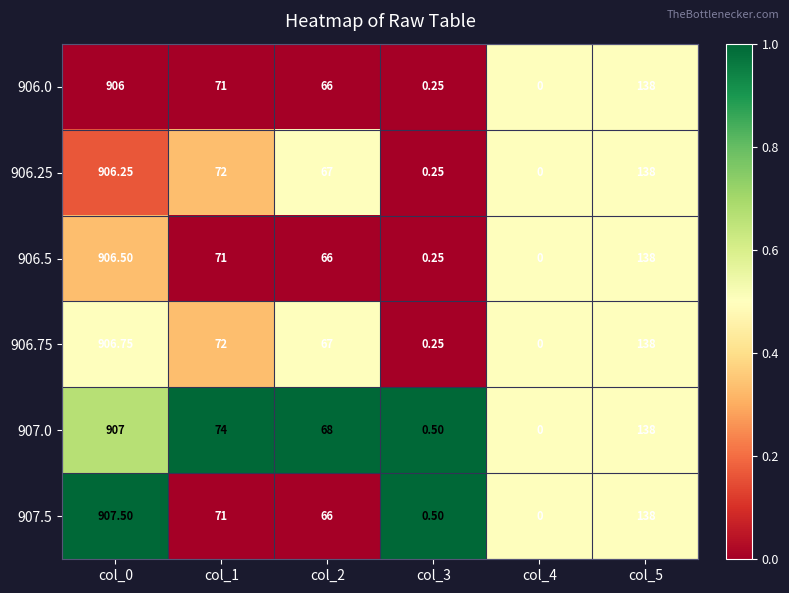

Count the number of data series in this chart.

6